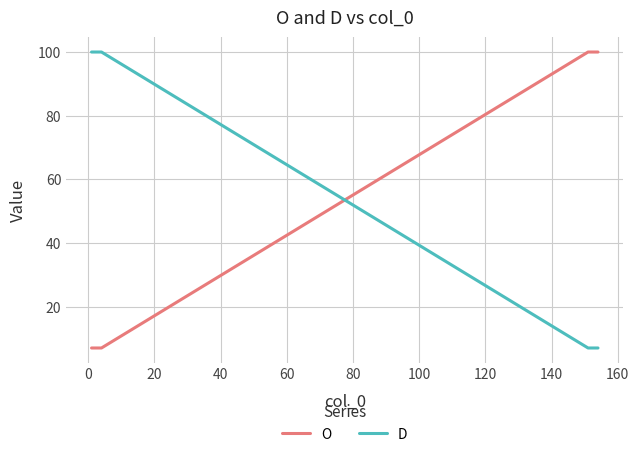

What is the minimum value for O?

7